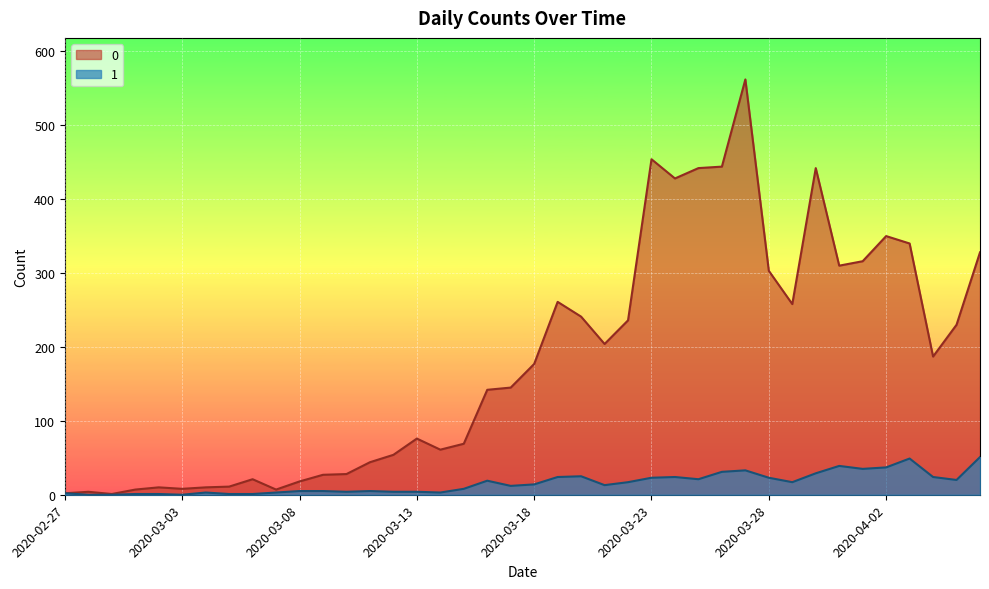

What is the label of the 24th point from the right?

2020-03-14